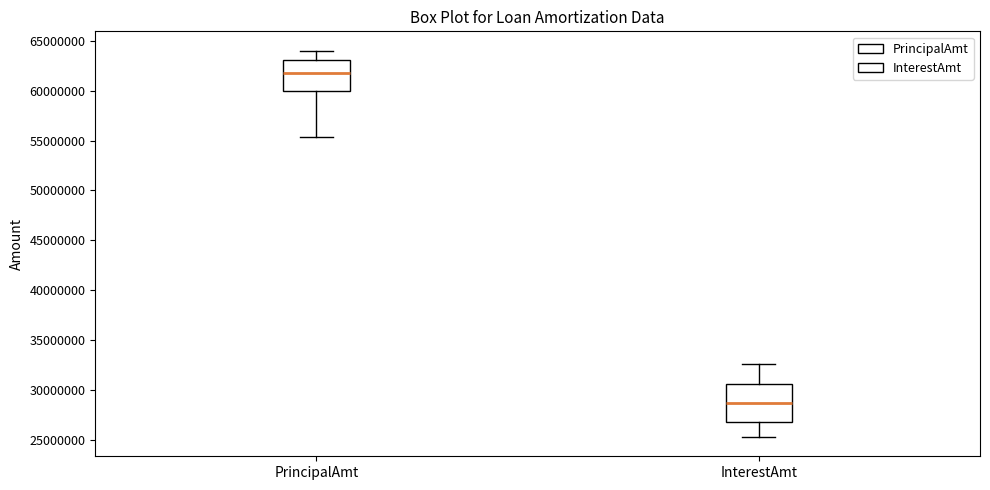

Where is the upper edge of the box for InterestAmt on the y-axis? The values are not printed on the chart, so give them approximately, as read against the axis.

30500000